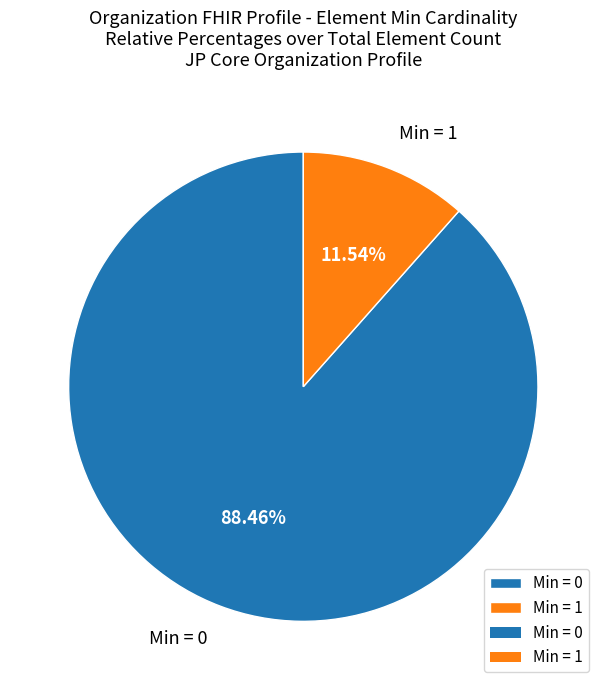

Which has a higher value, Min = 1 or Min = 0?

Min = 0